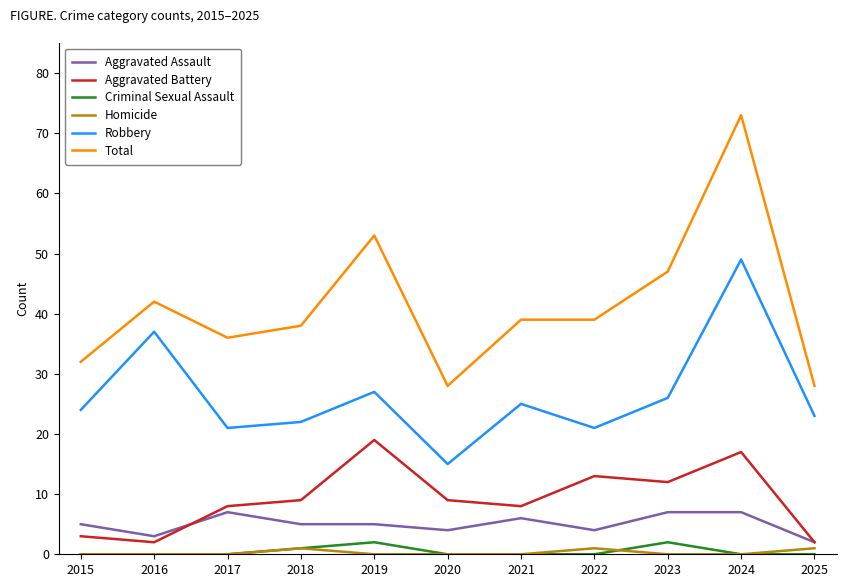

Between 2020 and 2023, which series saw the biggest shift?

Total